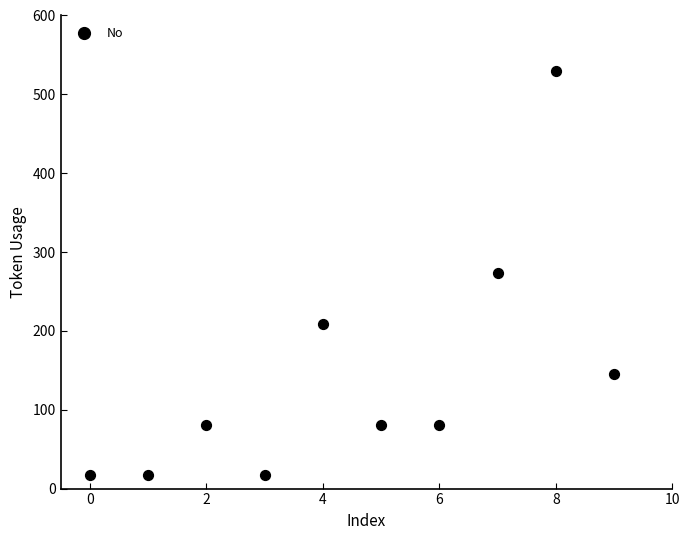

What is the average Y value?

145